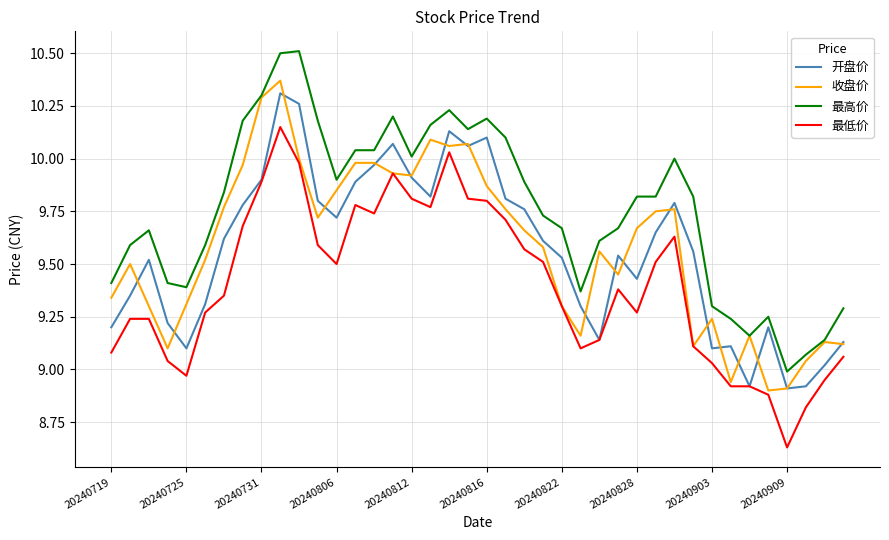

How many lines are shown in the chart?

4